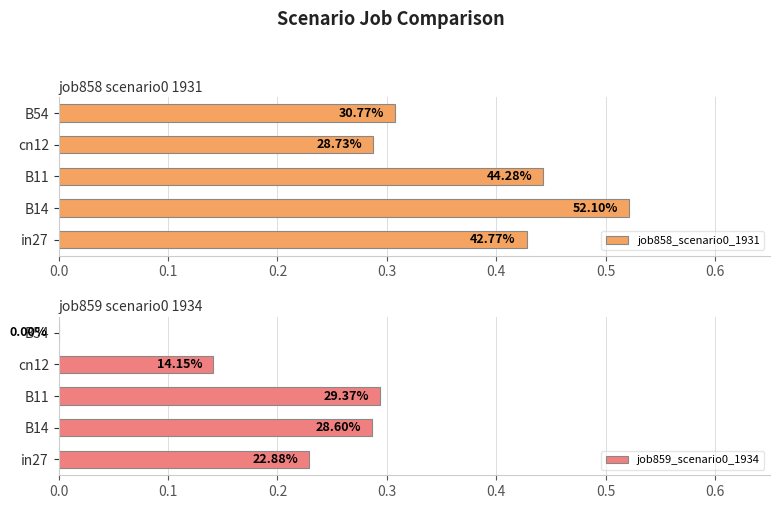

What is the value of the job859_scenario0_1934 bar at the 3rd from the left?

0.3